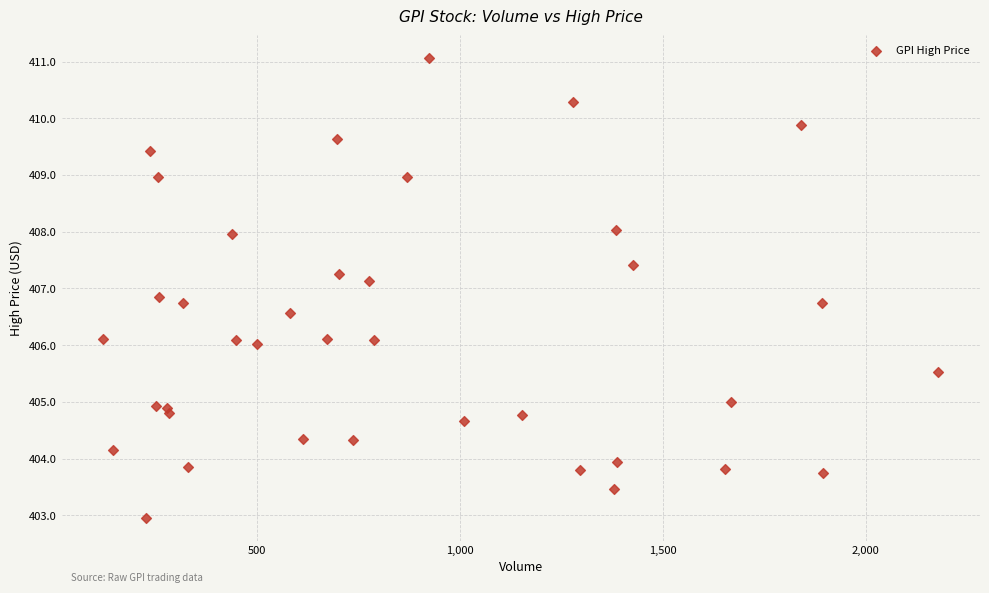

What is the range of X values (max minus min)?

2057.0